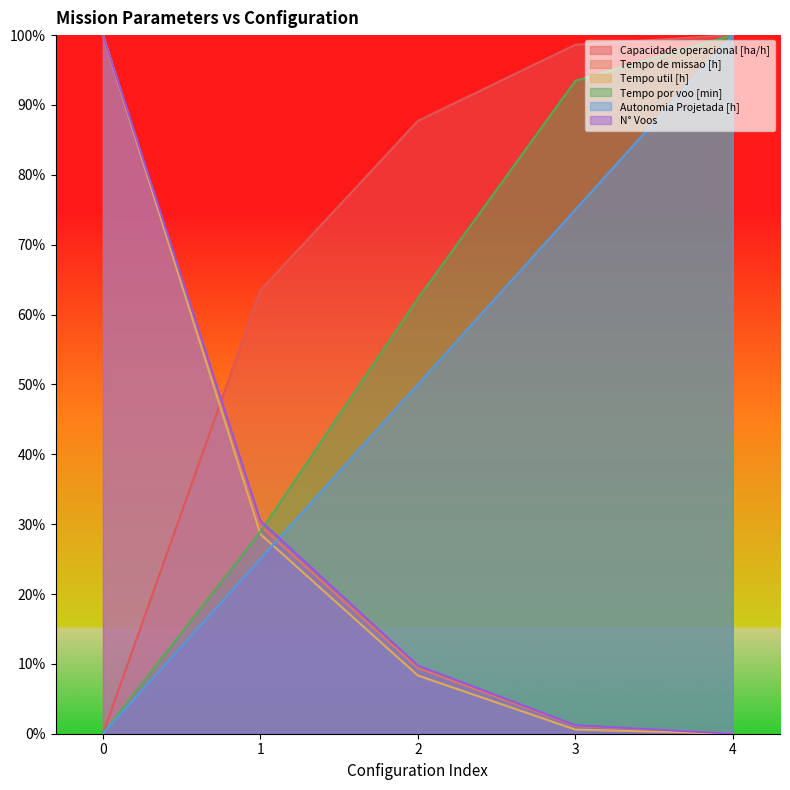

Count the number of data series in this chart.

6